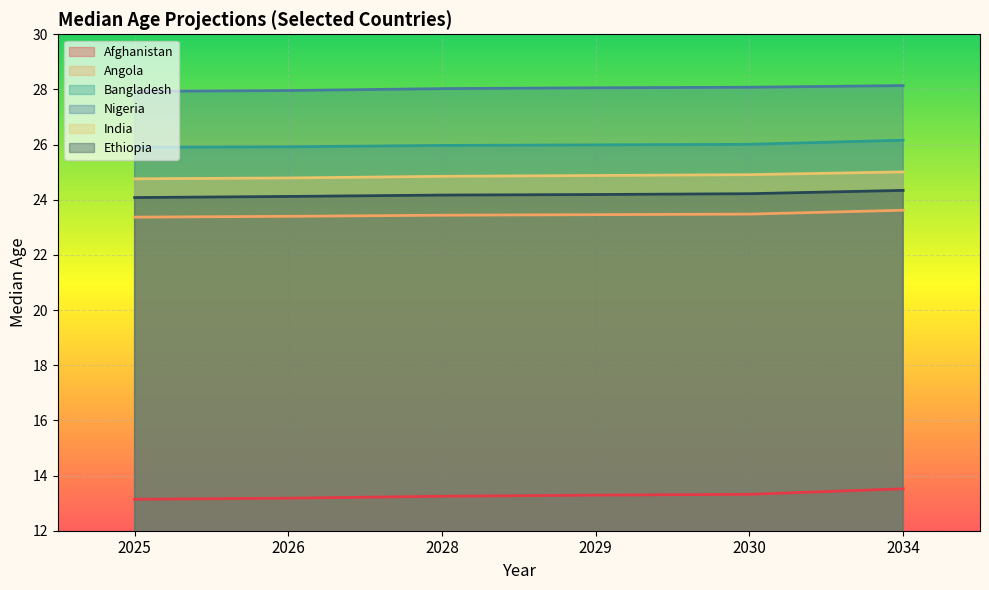

What is the total value across all series at 2025?

139.2